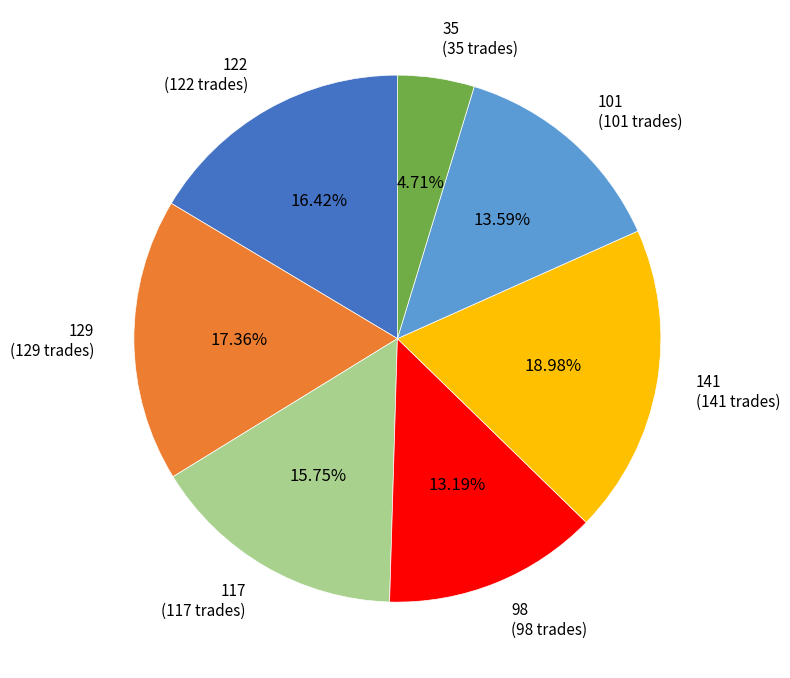

Is there a majority slice in this chart?

No